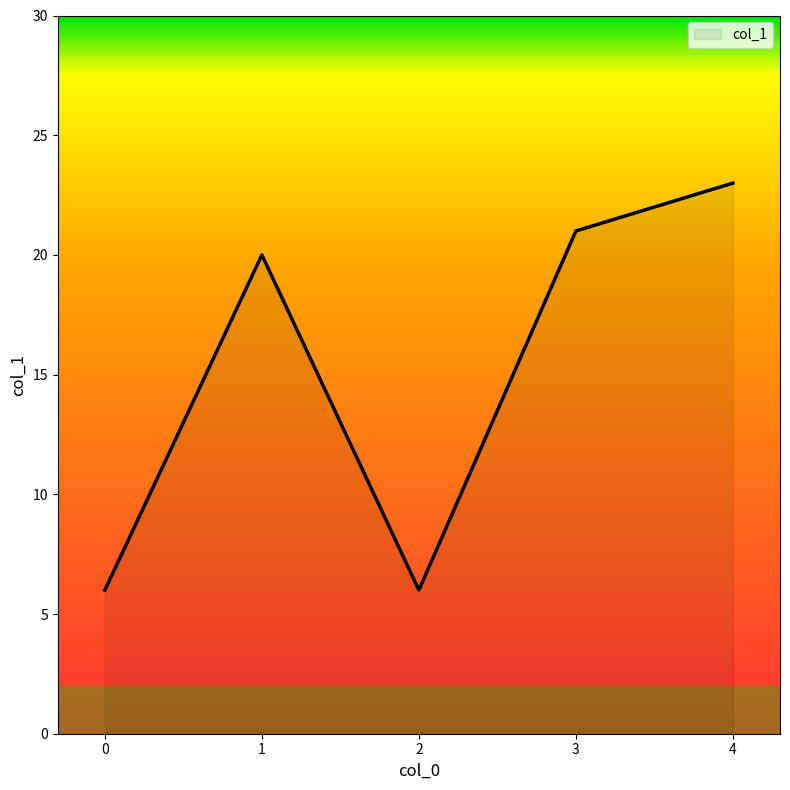

Between 1 and 0, which is larger?

1